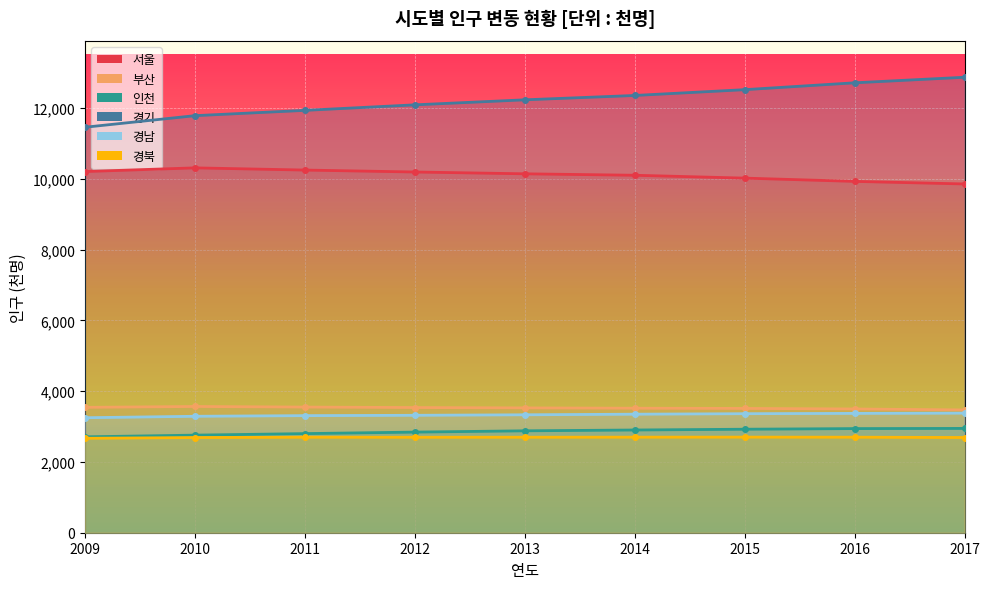

Where does the 경남 series first go above 3333?

2014